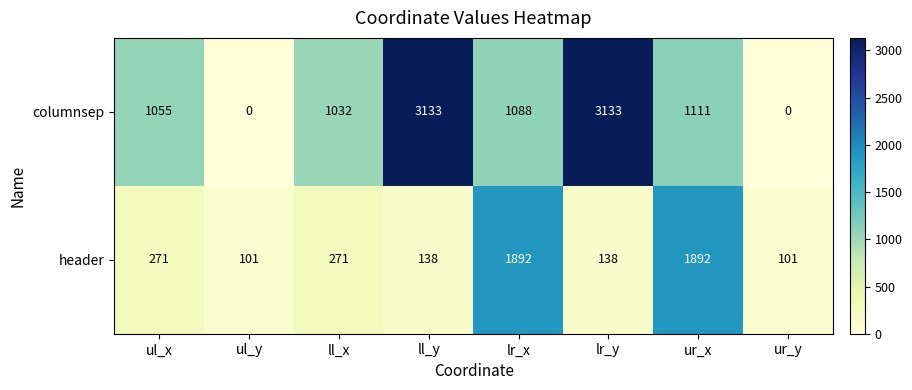

Rank the series by their maximum value, from highest to lowest.

columnsep, header